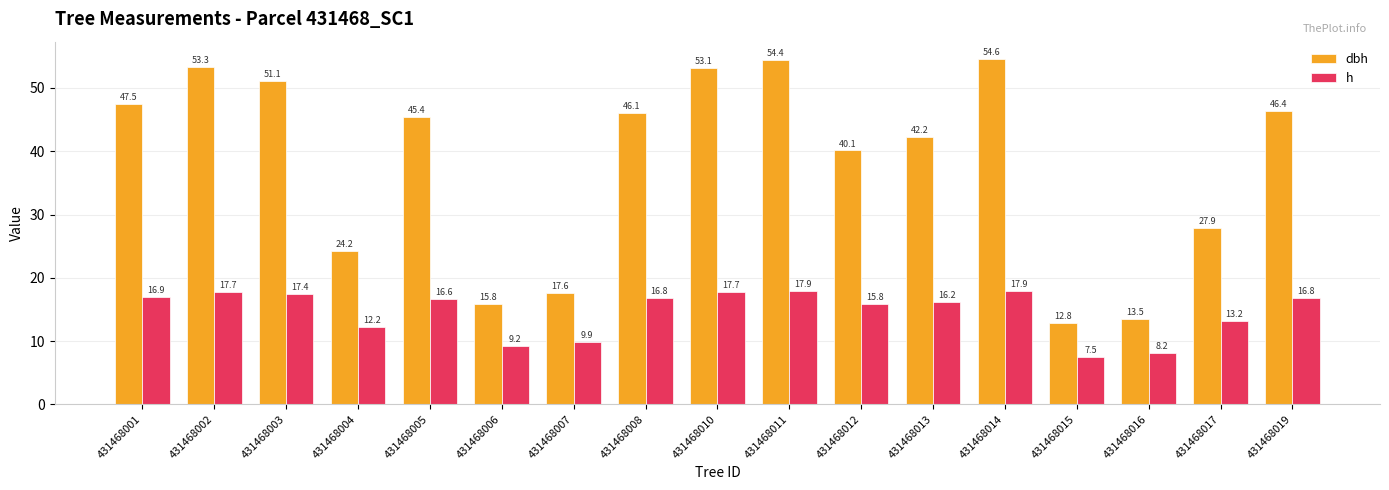

List the series in order of their peak value, highest first.

dbh, h